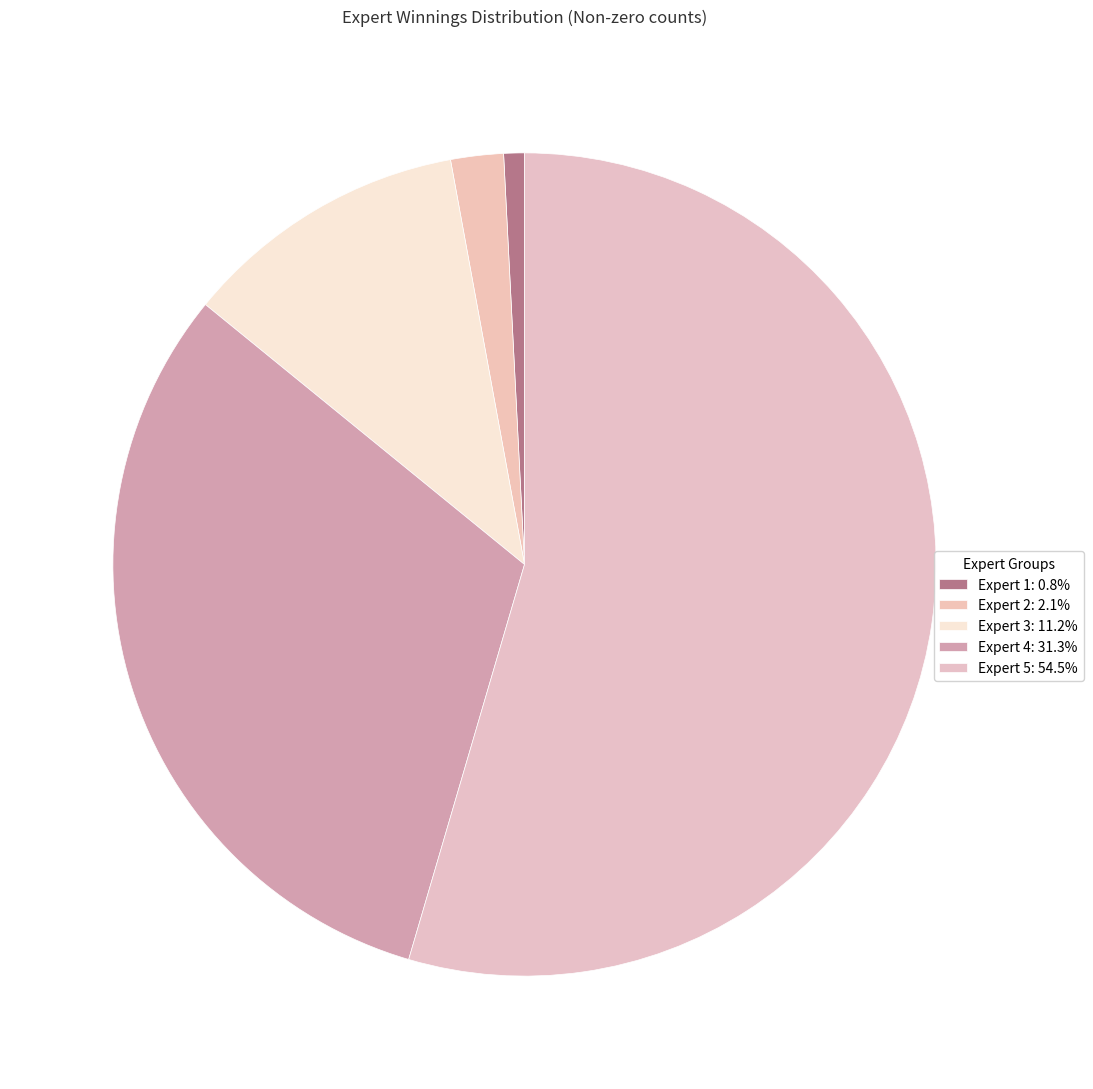

Is there any slice that represents more than half of the pie?

Yes